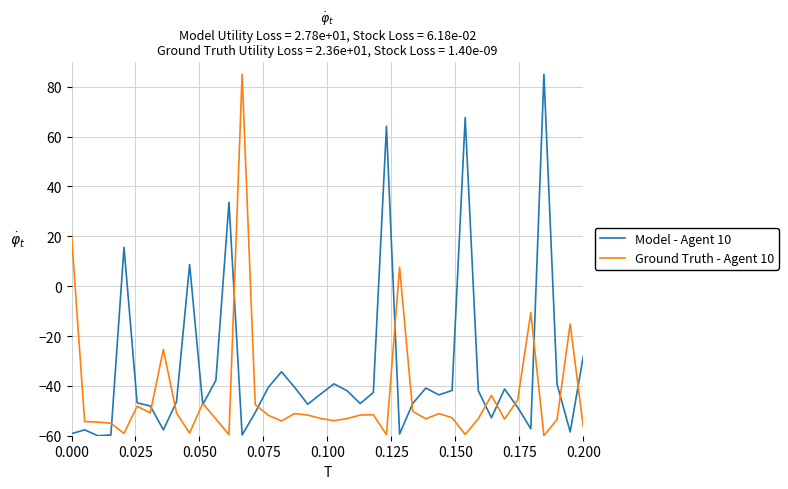

What is the minimum value for Model - Agent 10?

-60.0